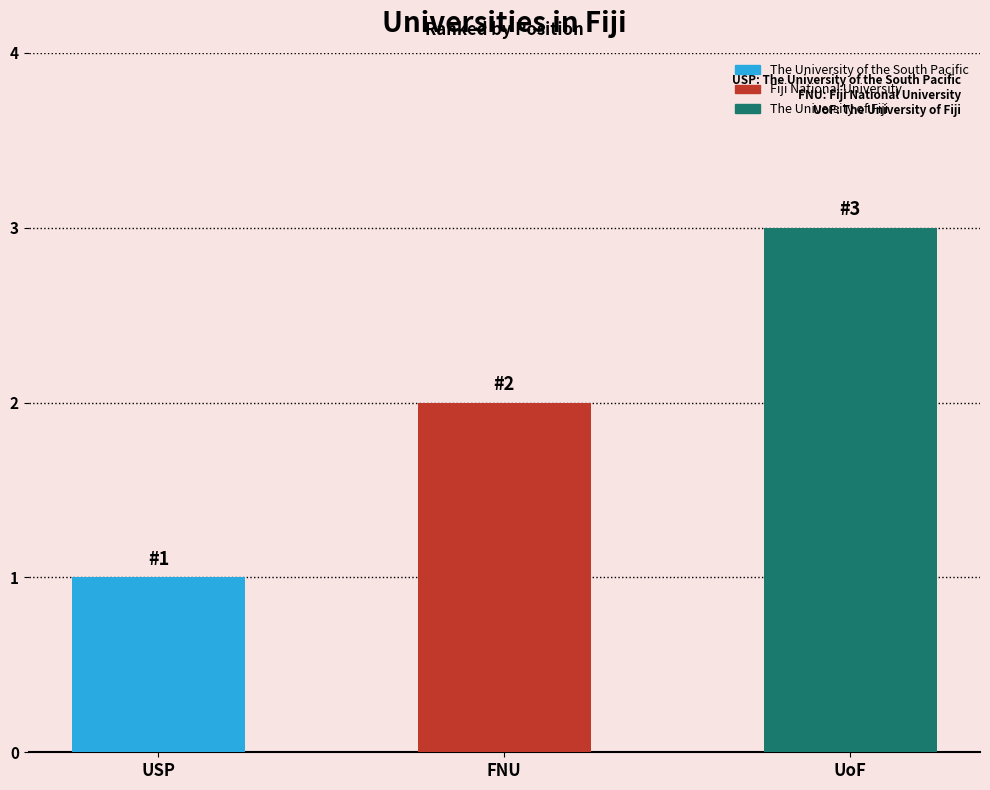

Reading right to left, transcribe all the data shown in this chart.

UoF=3	FNU=2	USP=1